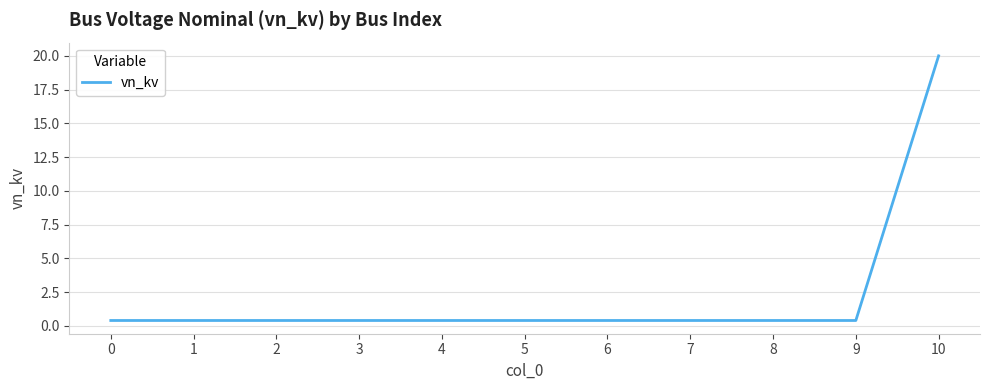

What is the greatest value displayed?

20.0